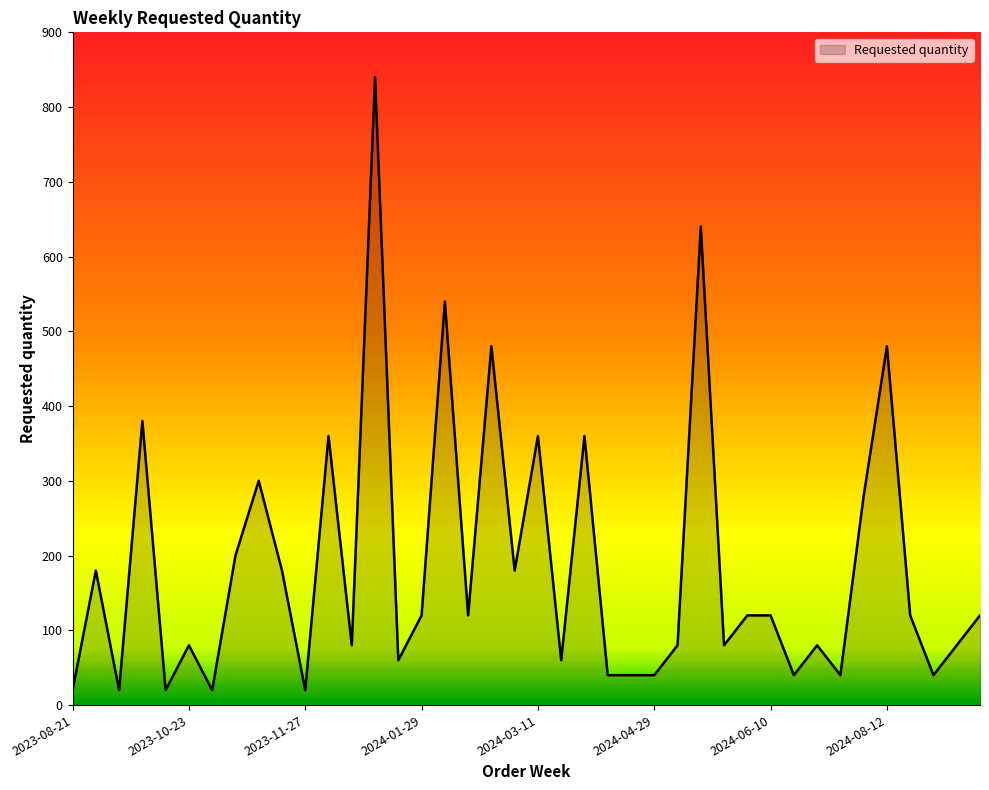

What is the minimum value shown in the chart?

20